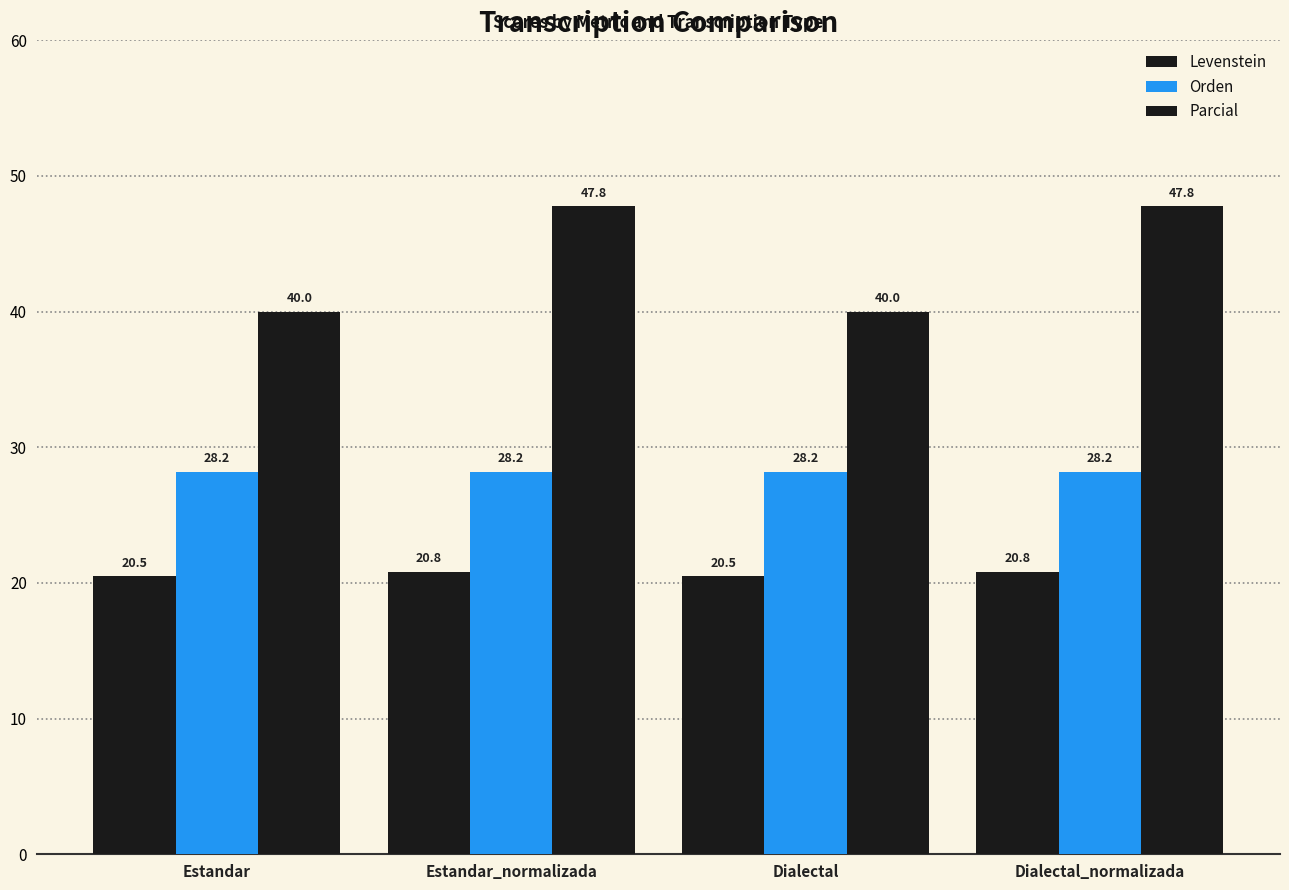

Rank the series at Estandar from lowest to highest value.

Levenstein, Orden, Parcial